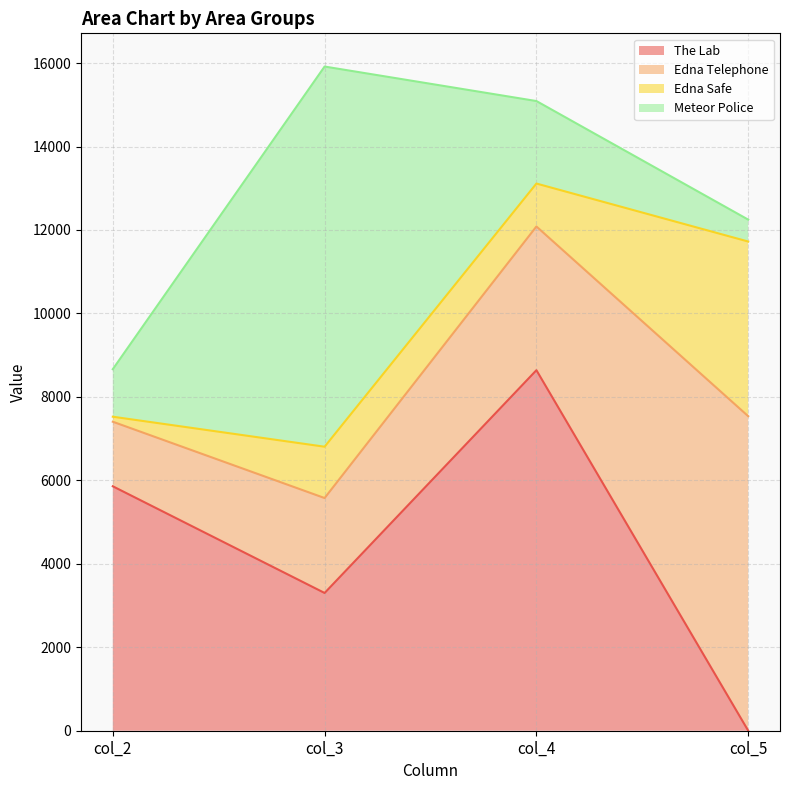

List the series in order of their overall mean, lowest first.

Edna Safe, Meteor Police, Edna Telephone, The Lab